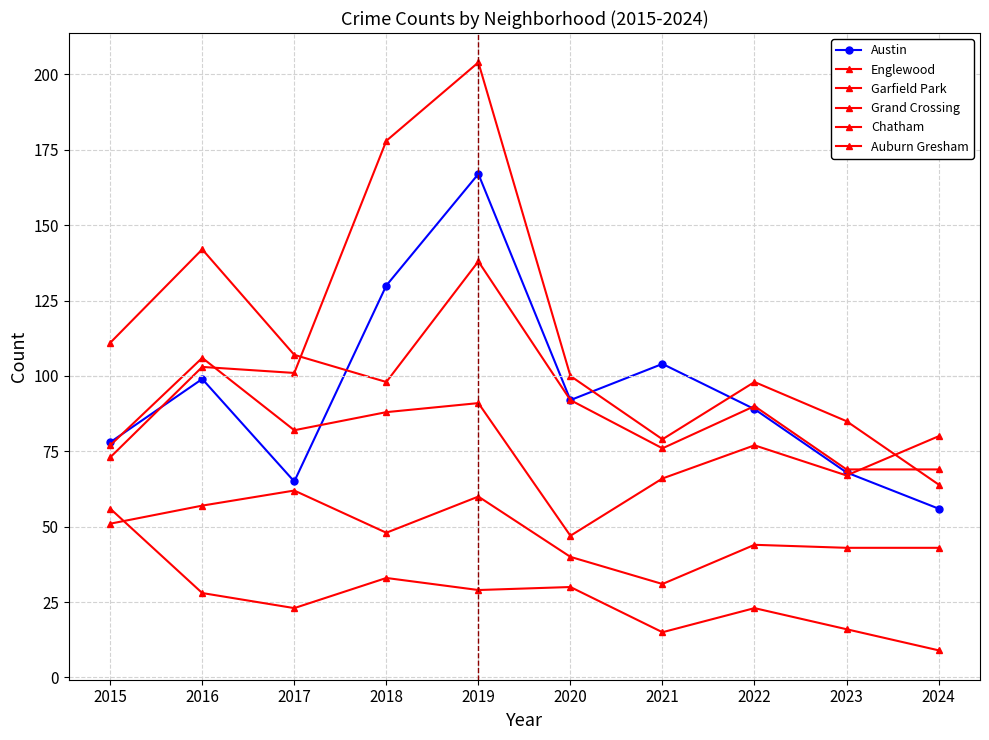

Is the value of Grand Crossing at 2024 greater than the value of Englewood at 2023?

Yes